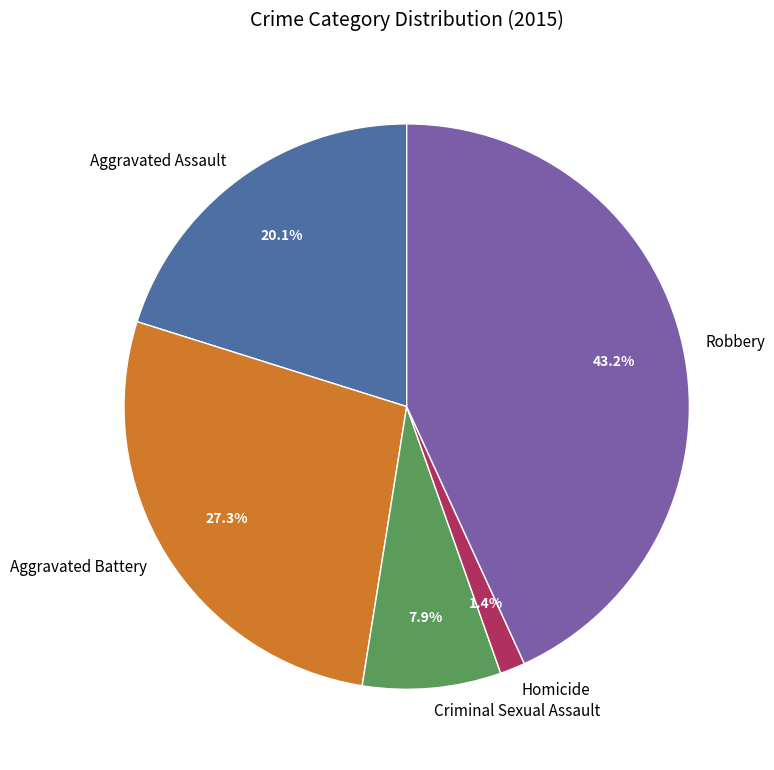

Is there a majority slice in this chart?

No